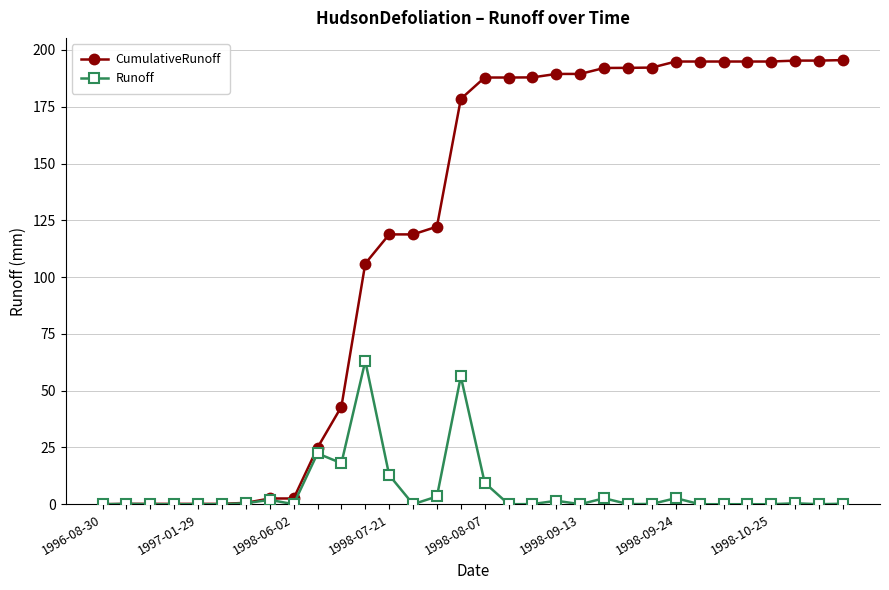

Is this an area chart (filled region under the line)?

No